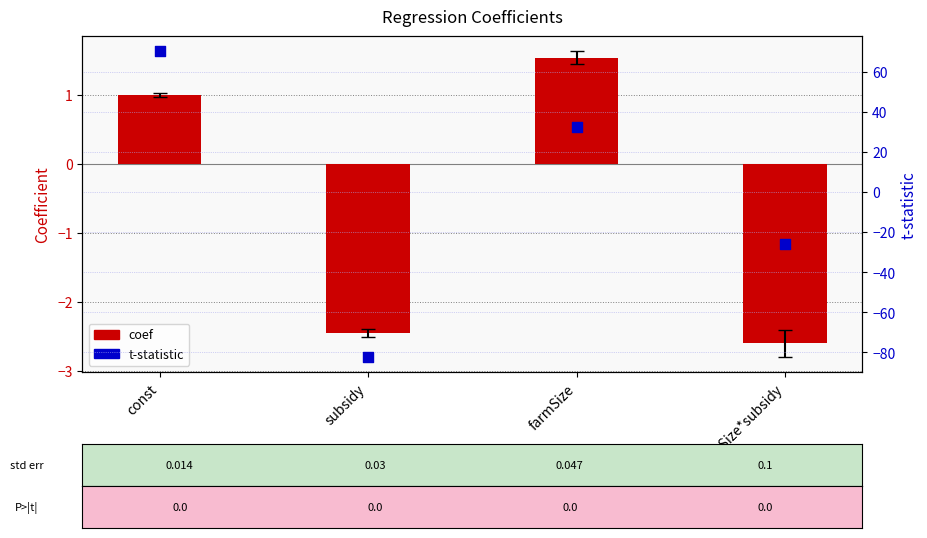

At how many categories does at least one series exceed -42?

4